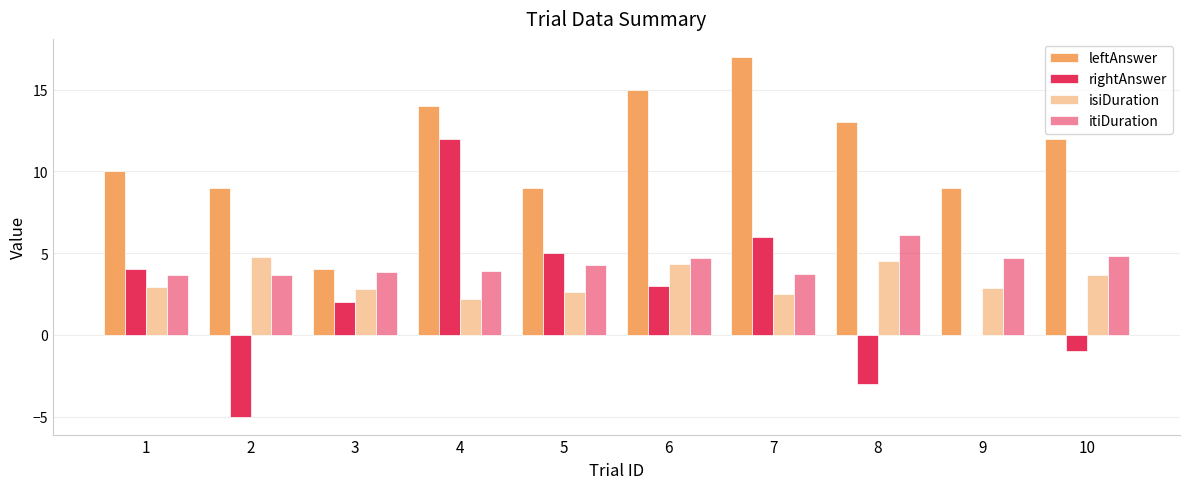

Count the number of data series in this chart.

4